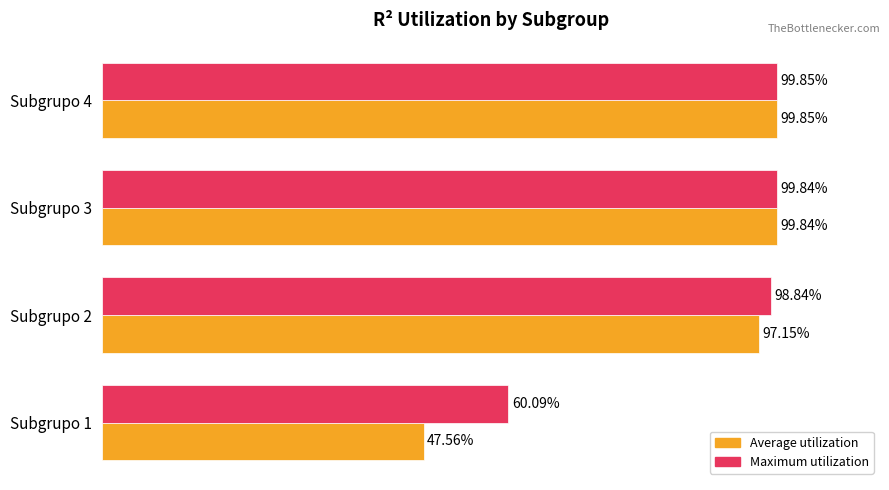

Which series has the largest total across all categories?

Maximum utilization